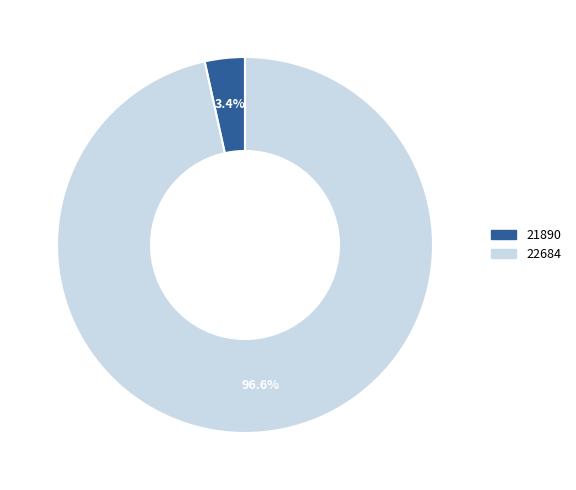

How many segments does this pie chart have?

2